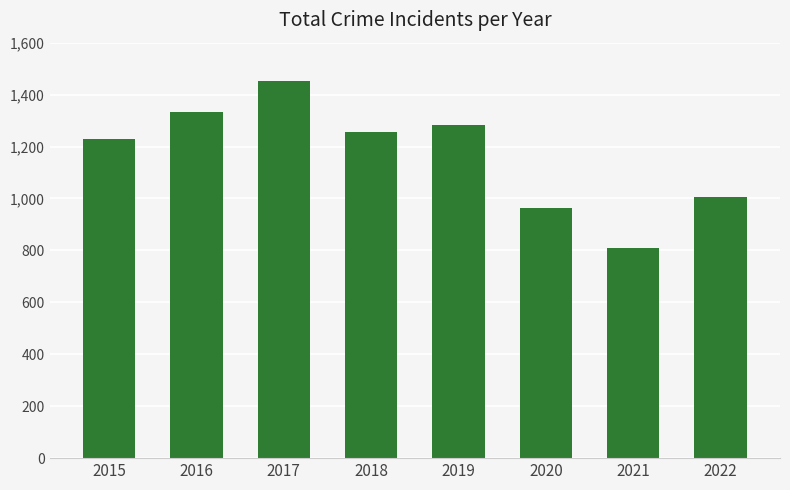

What is the difference between the values at 2016 and 2018?

79